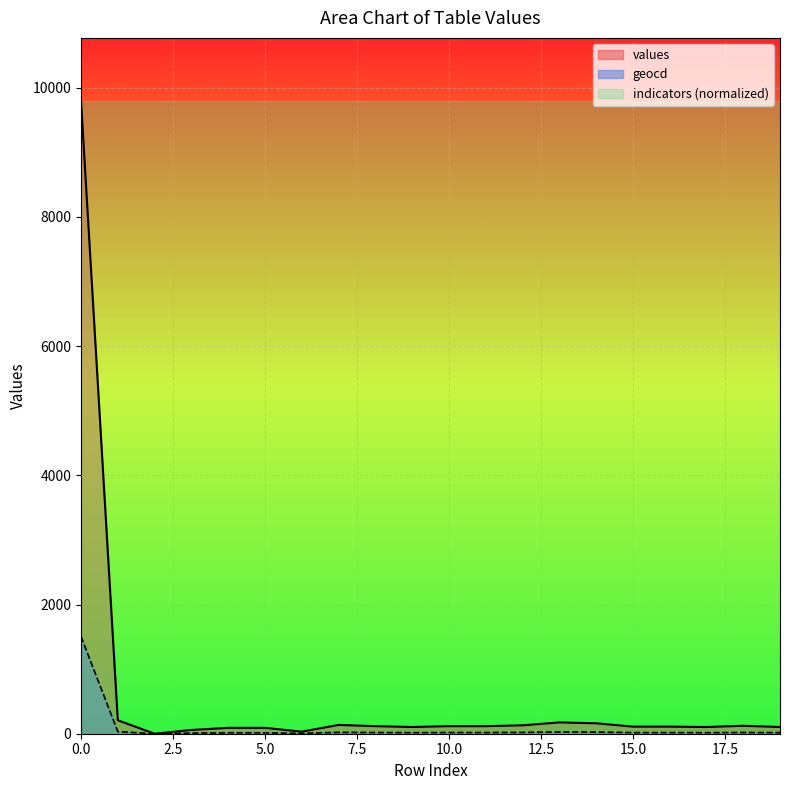

Reading right to left, extract all data points from this chart.

values: 104	123	104	110	110	162	175	130	117	117	104	117	136	32	91	91	58	0	208	9791
geocd: 16	19	16	17	17	25	27	20	18	18	16	18	21	5	14	14	9	0	32	1505